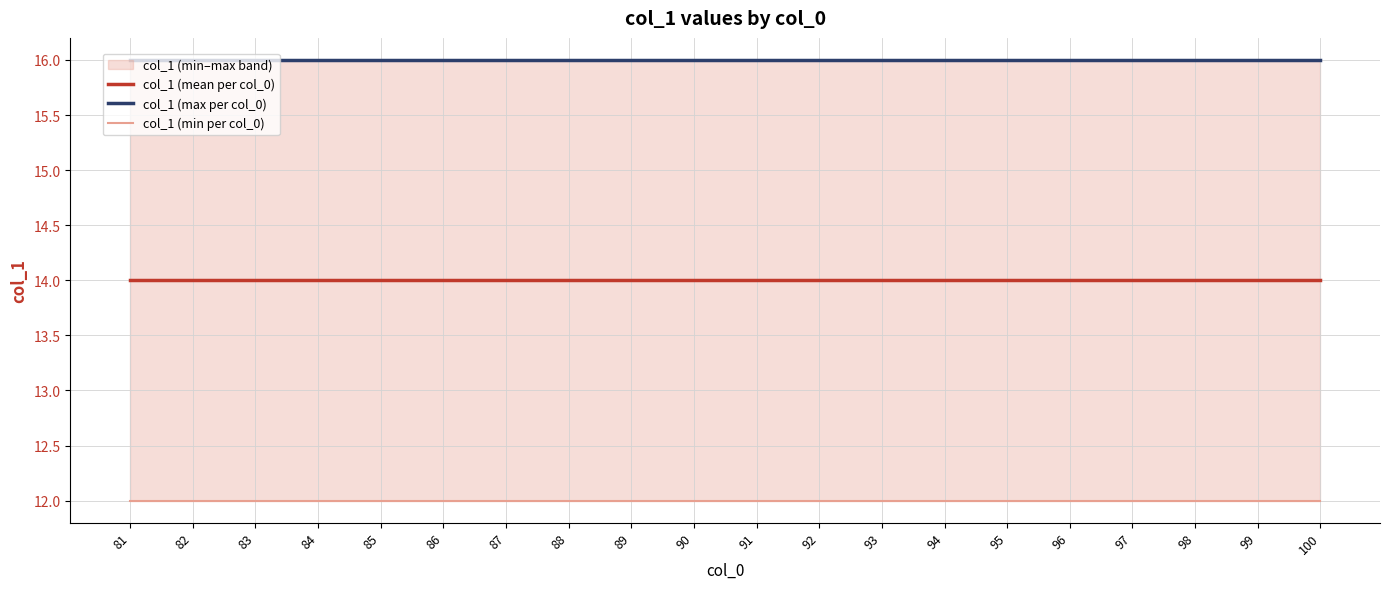

Rank the series by their maximum value, from lowest to highest.

col_1 (min per col_0), col_1 (mean per col_0), col_1 (max per col_0)